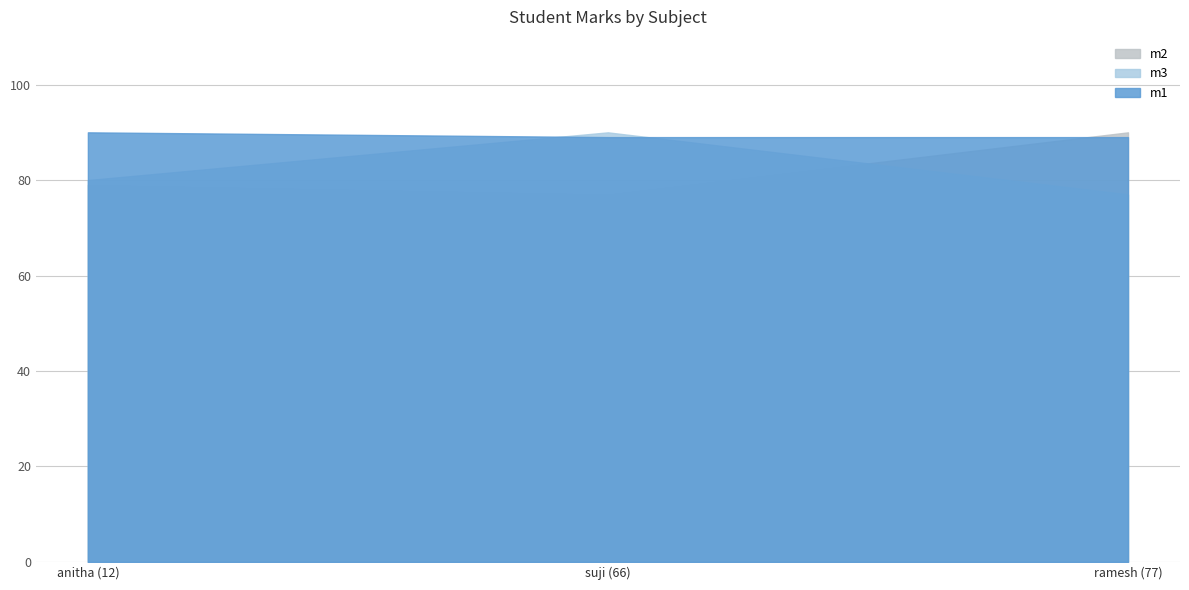

What is the label of the 3rd point from the right?

anitha (12)